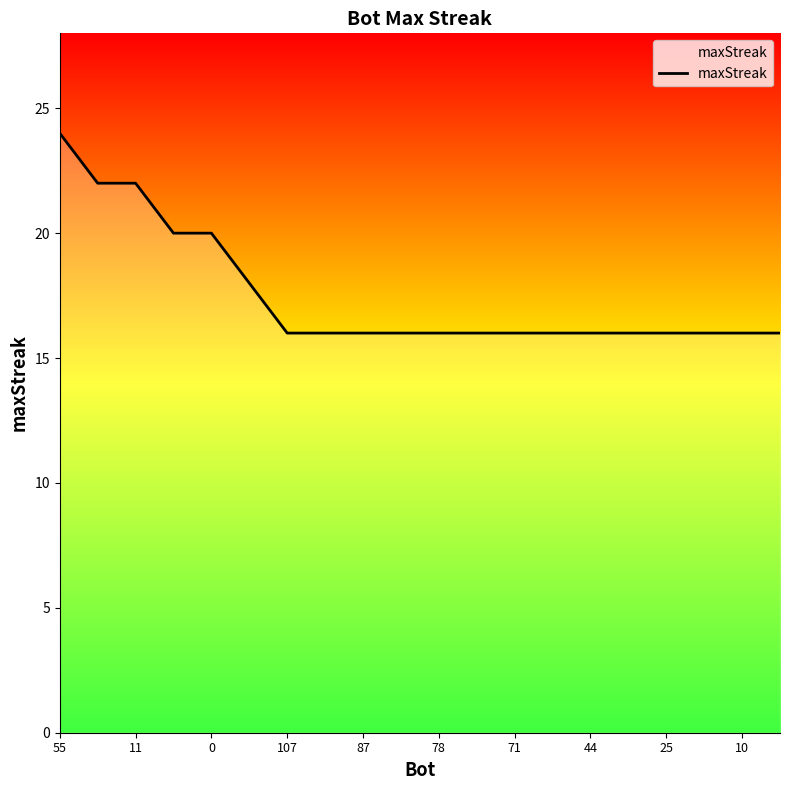

What is the greatest value displayed?

24